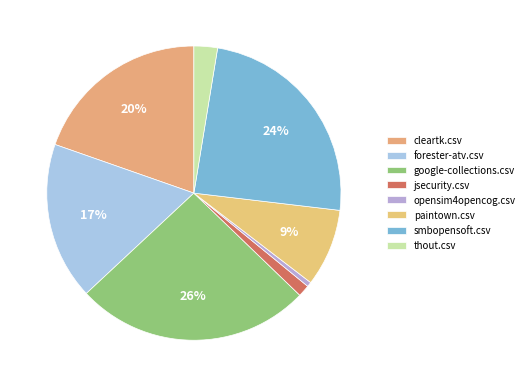

To the nearest percent, what percentage of the pie is paintown.csv?

9%